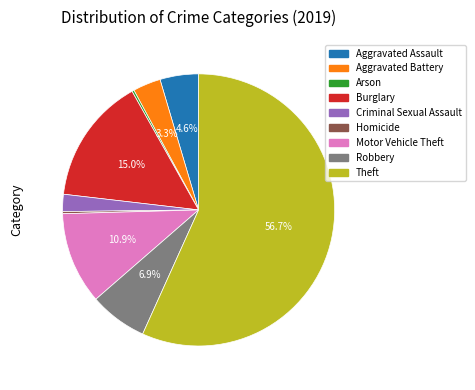

Which category has the biggest portion of the pie?

Theft